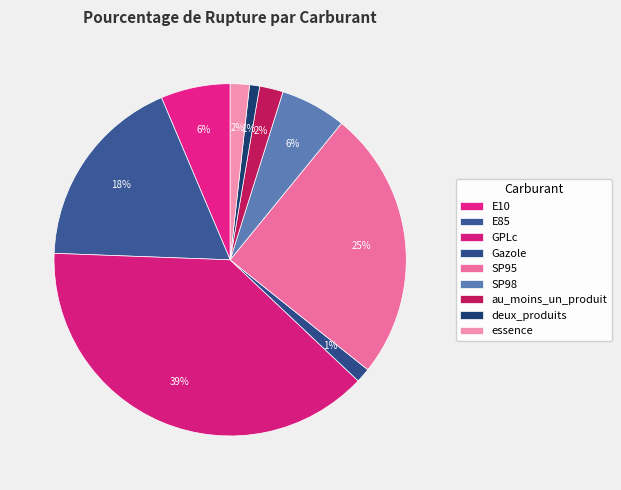

The essence slice represents 8% of the pie. True or false?

False